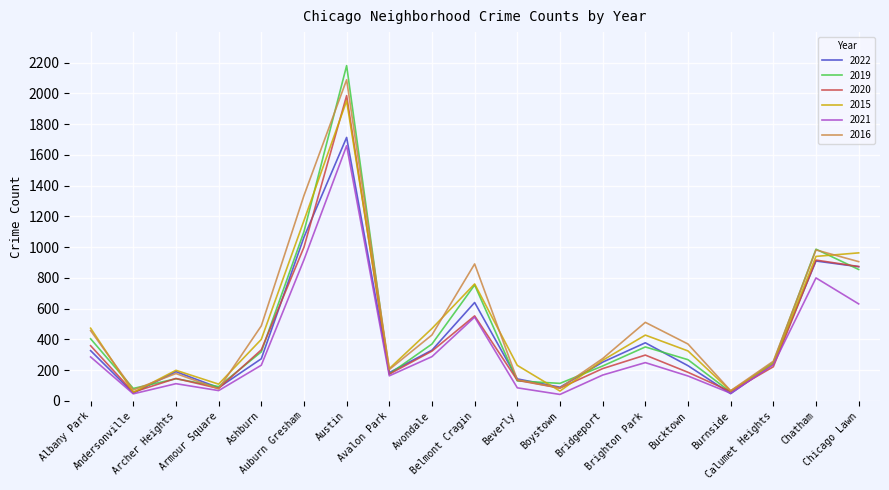

What is the minimum value for 2015?

55